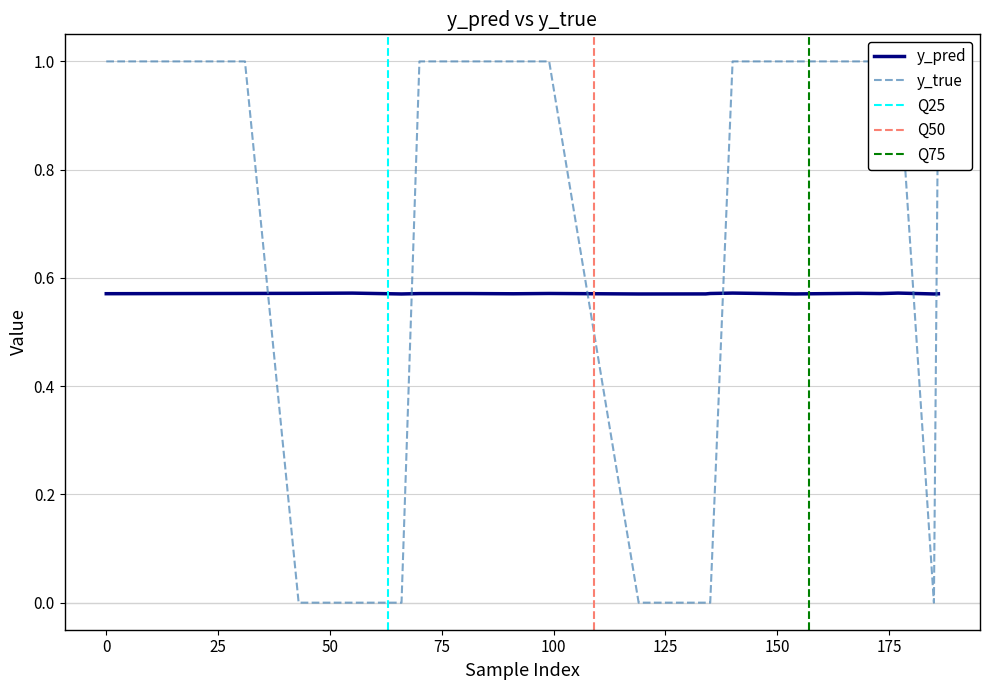

What is the difference between the highest and lowest values at 99?

0.4